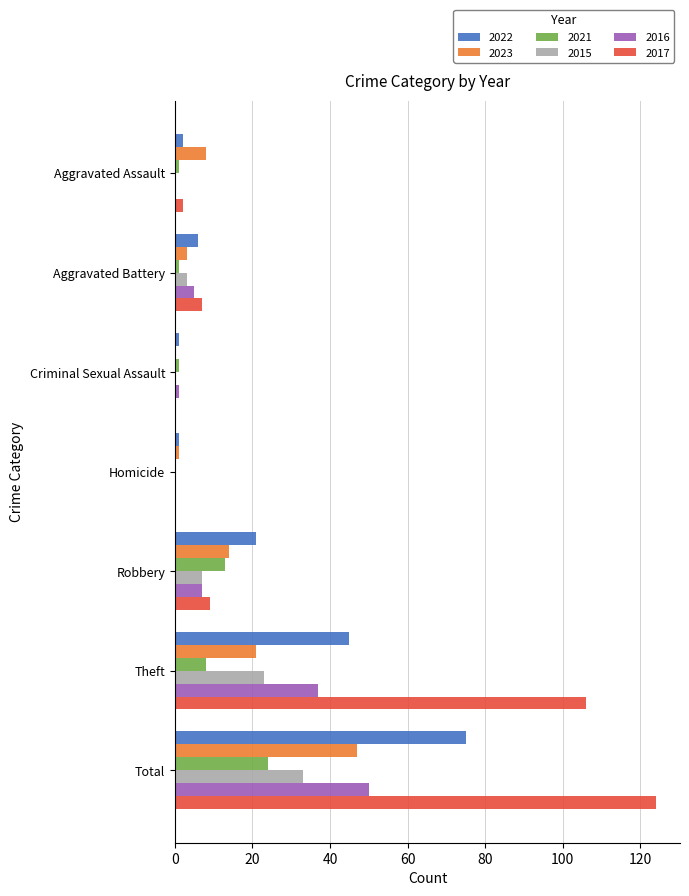

Is it true that 2017 equals -68 at Criminal Sexual Assault?

False